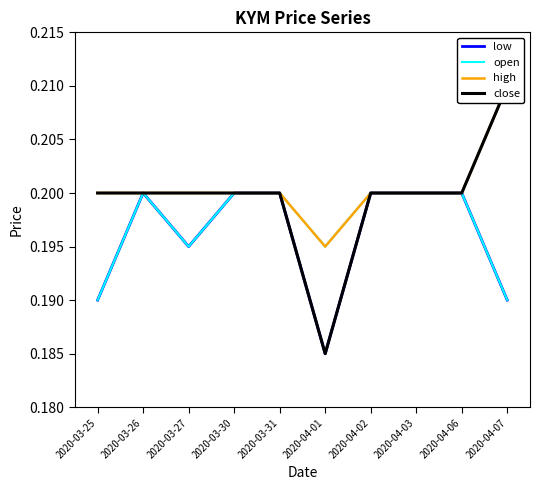

True or false: low has more than 1 interior local peaks.

False